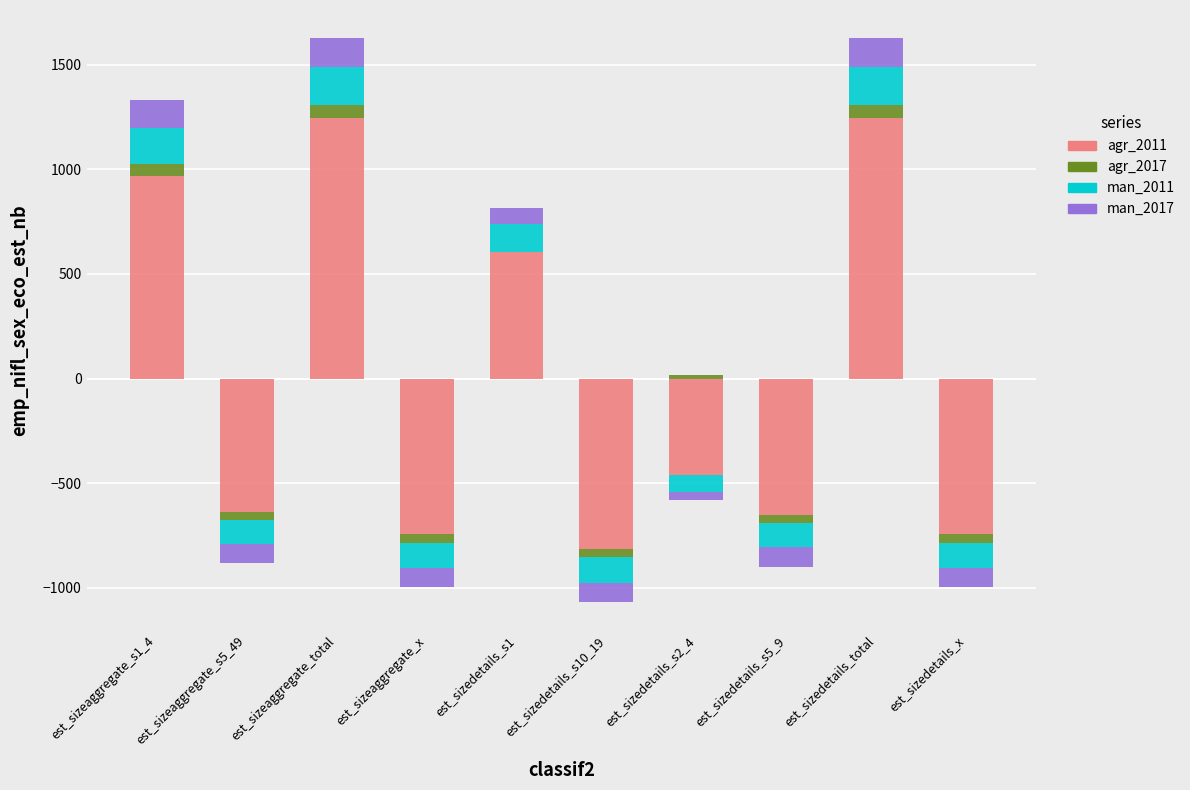

What position from the right is est_sizeaggregate_s1_4?

10